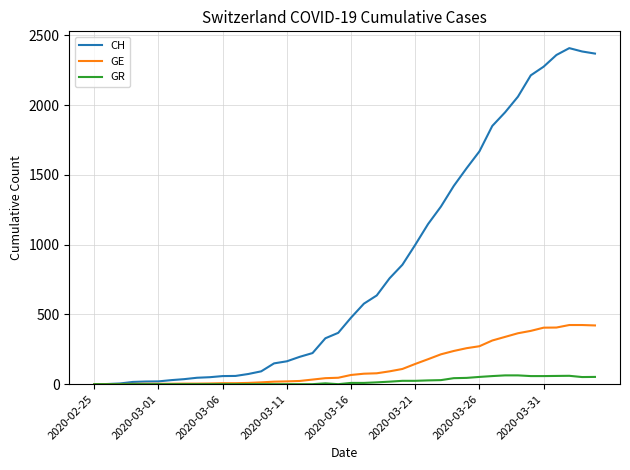

What is the maximum value shown in the chart?

2409